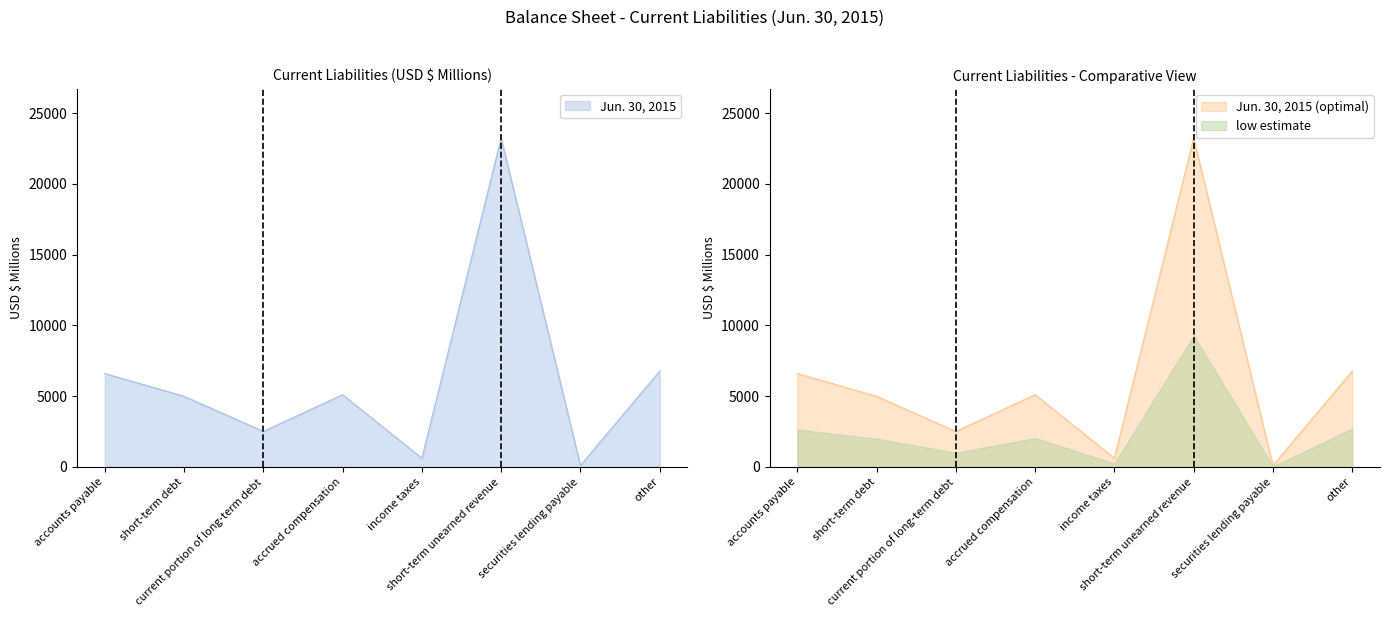

At which category does the chart reach its peak across all series?

short-term unearned revenue